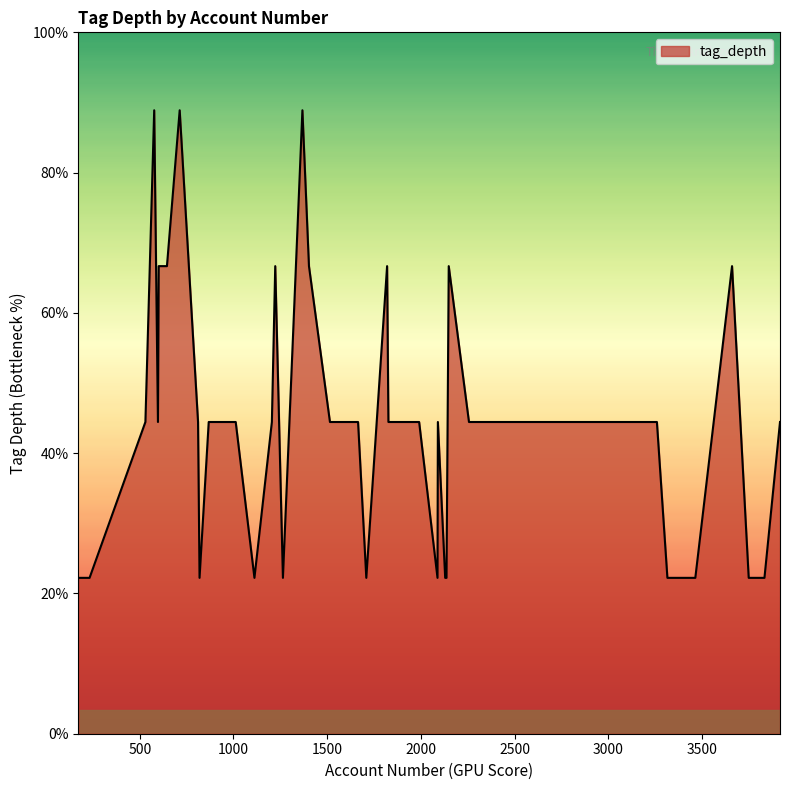

Does the chart display data point markers on the line(s)?

No